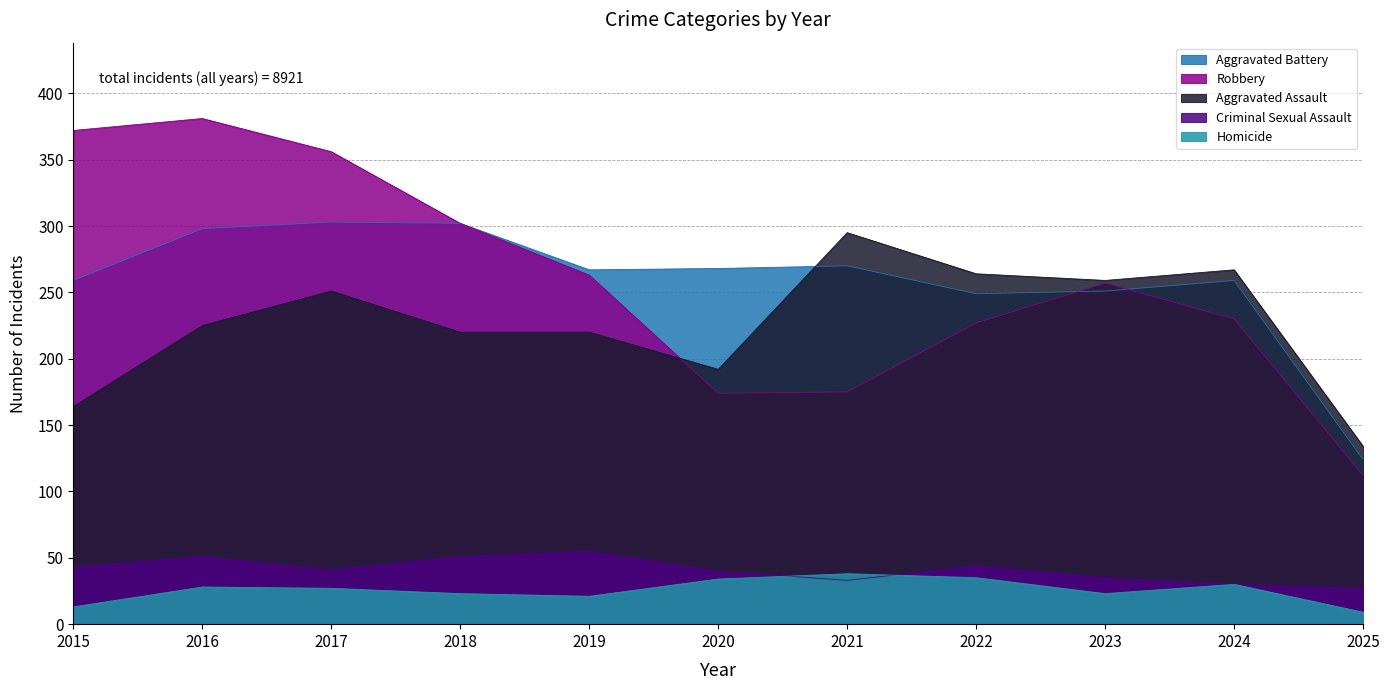

What is the value of the Robbery point at the 7th from the left?

175